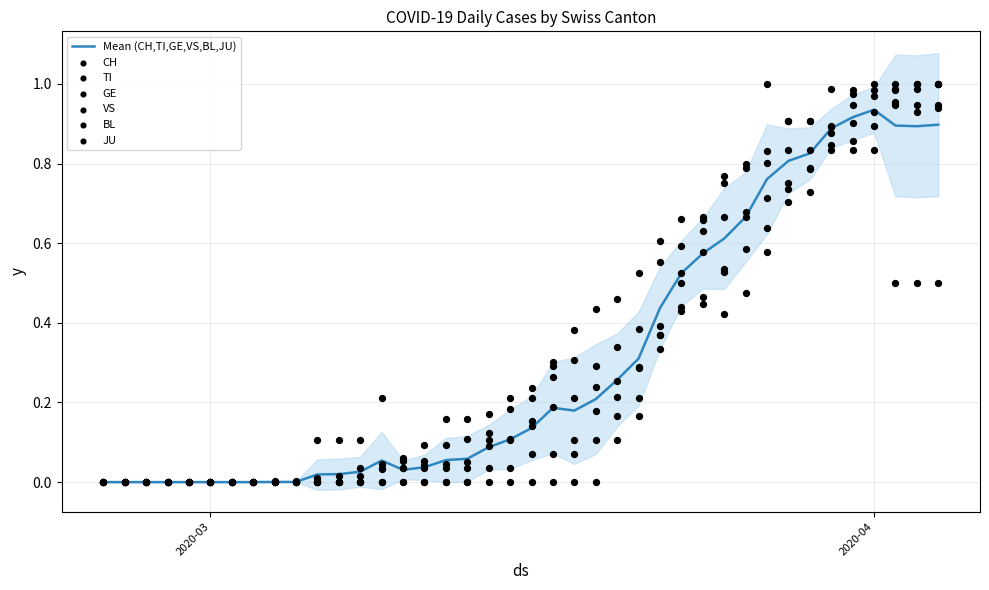

What are all the series names shown in the legend?

CH, TI, GE, VS, BL, JU